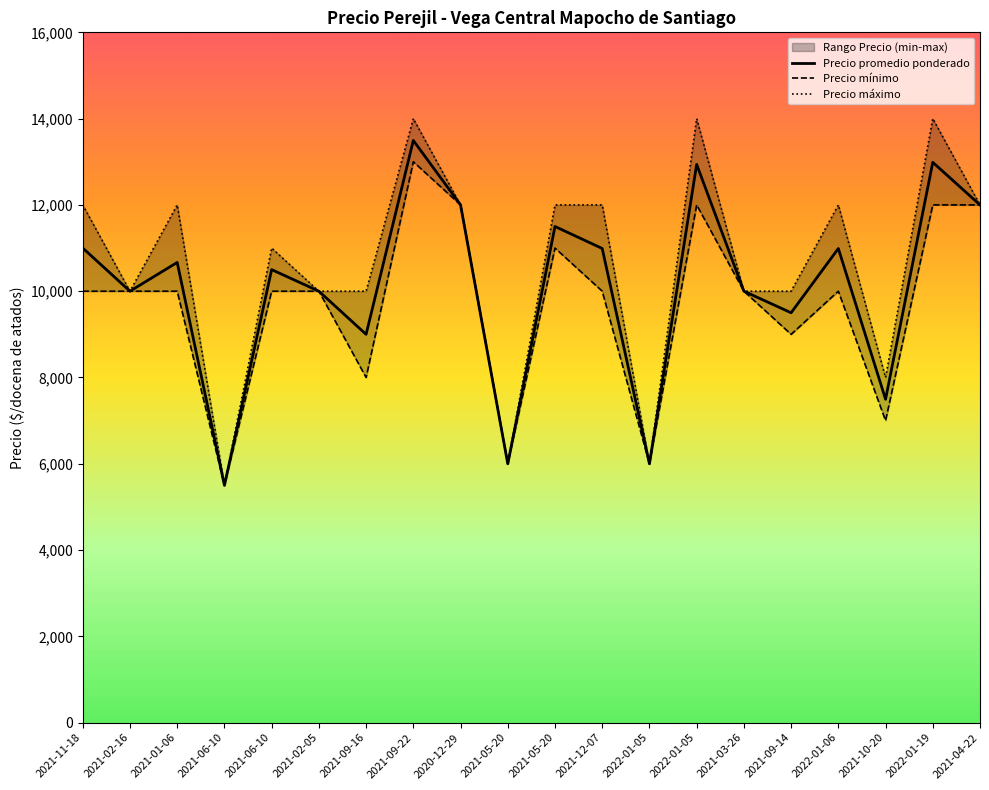

Read the Precio mínimo value at 2021-01-06, to the nearest 10.

10000